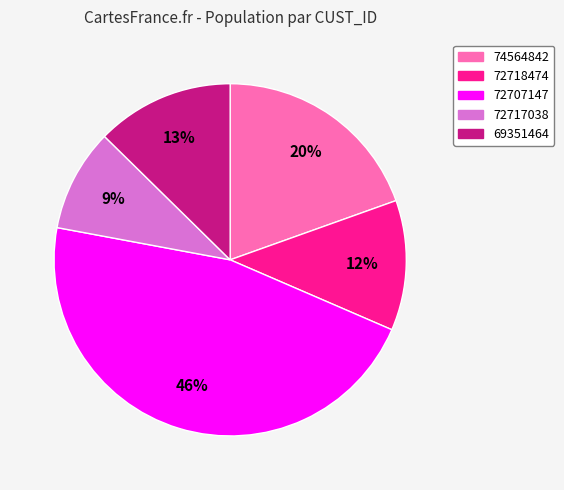

Between 69351464 and 72718474, which is larger?

69351464